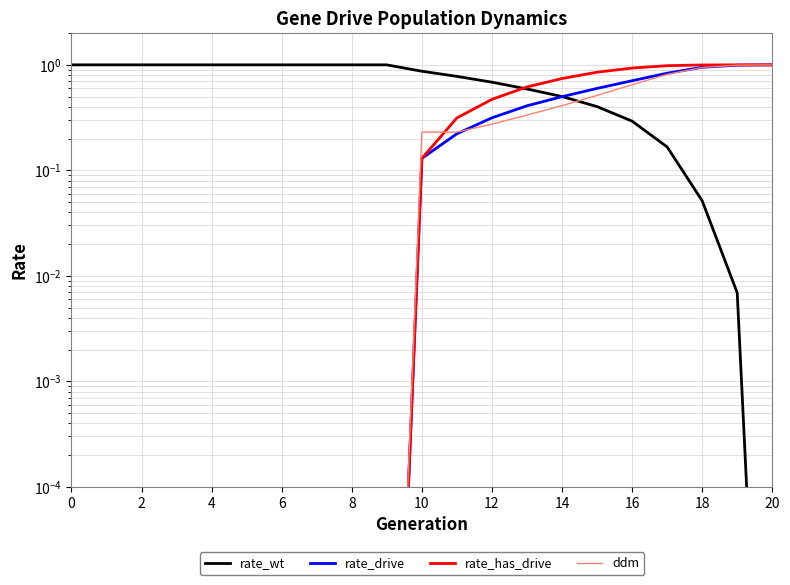

What is the label of the 9th point from the left?

8